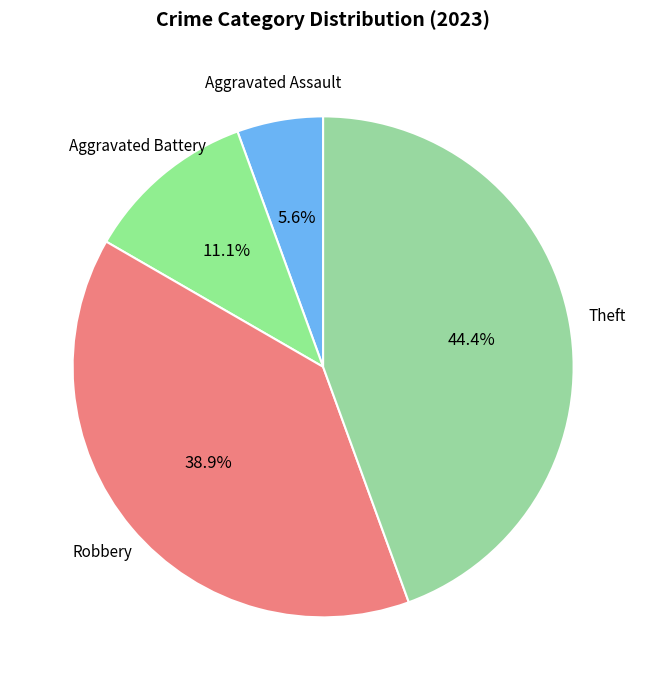

How many segments does this pie chart have?

4